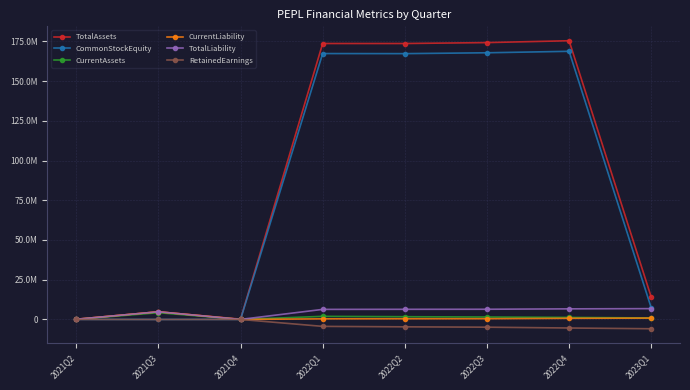

True or false: RetainedEarnings and TotalAssets cross at least once.

False